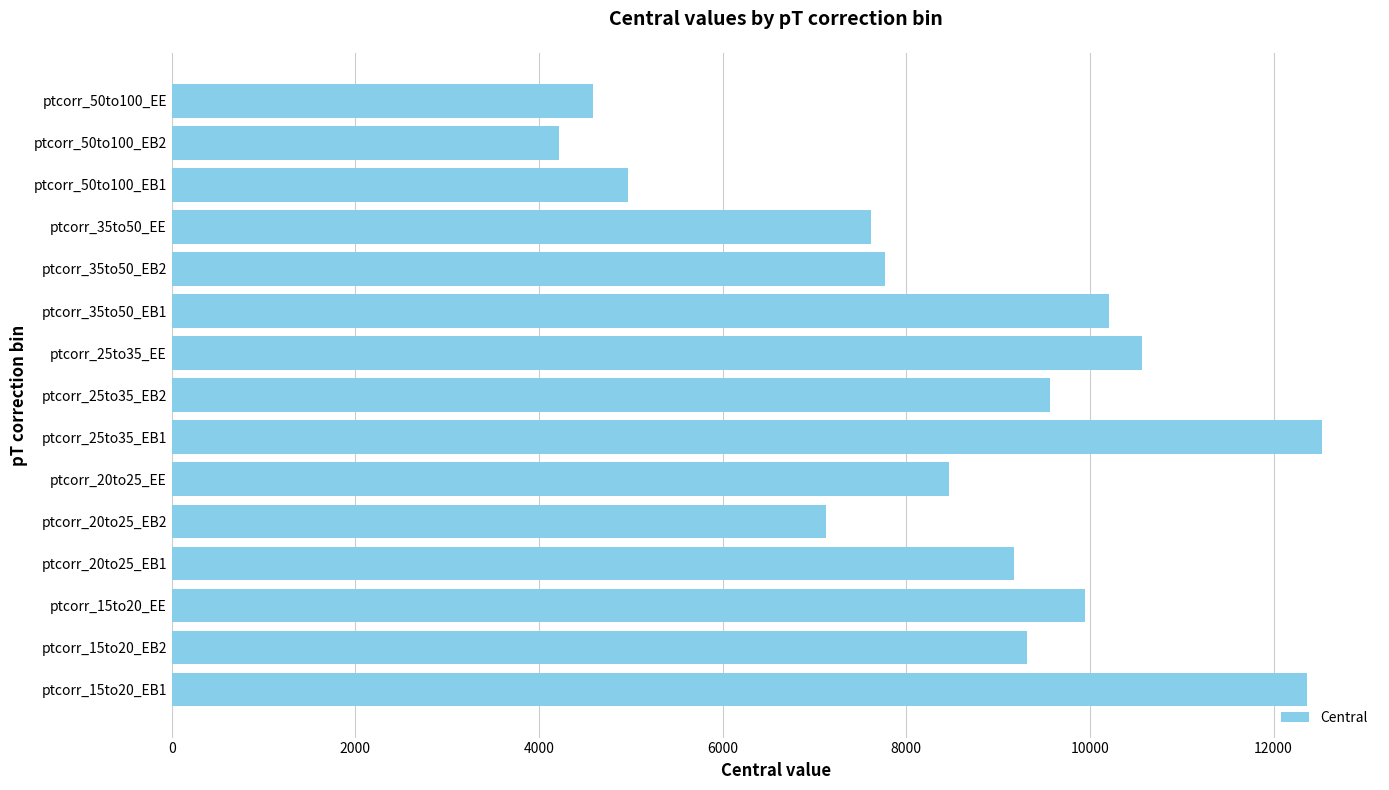

Approximately how many times larger is the value at ptcorr_25to35_EB1 compared to ptcorr_50to100_EE?

2.7